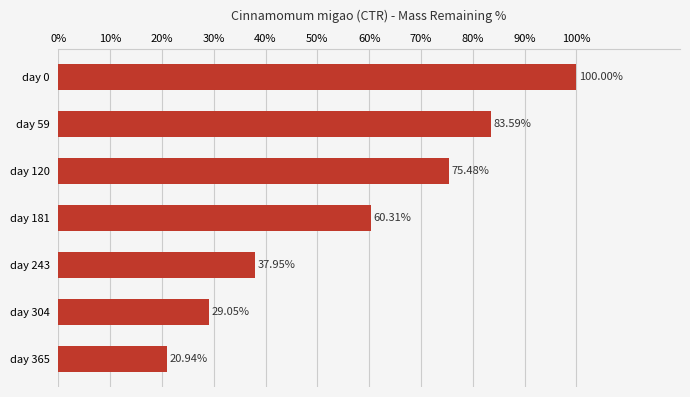

What is the difference between the second highest and second lowest values?

54.5